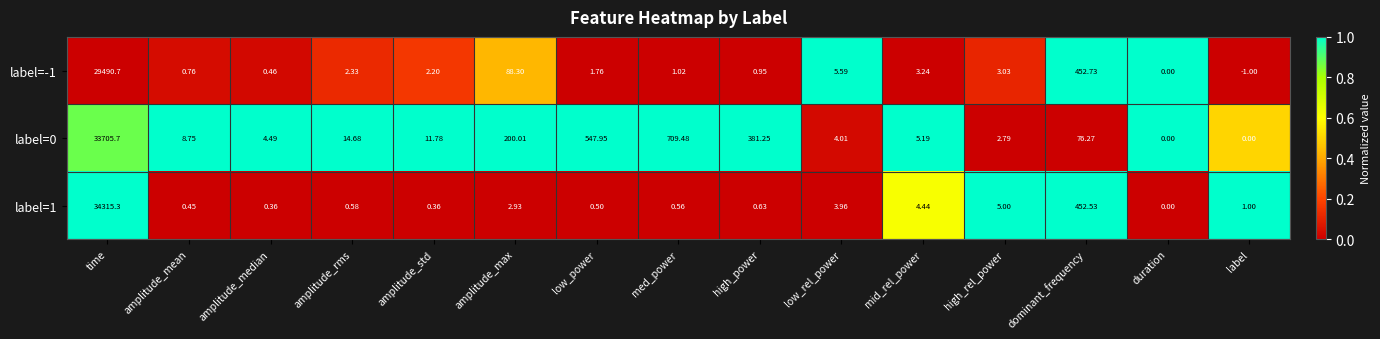

Which series changed the most between amplitude_median and mid_rel_power?

label=1